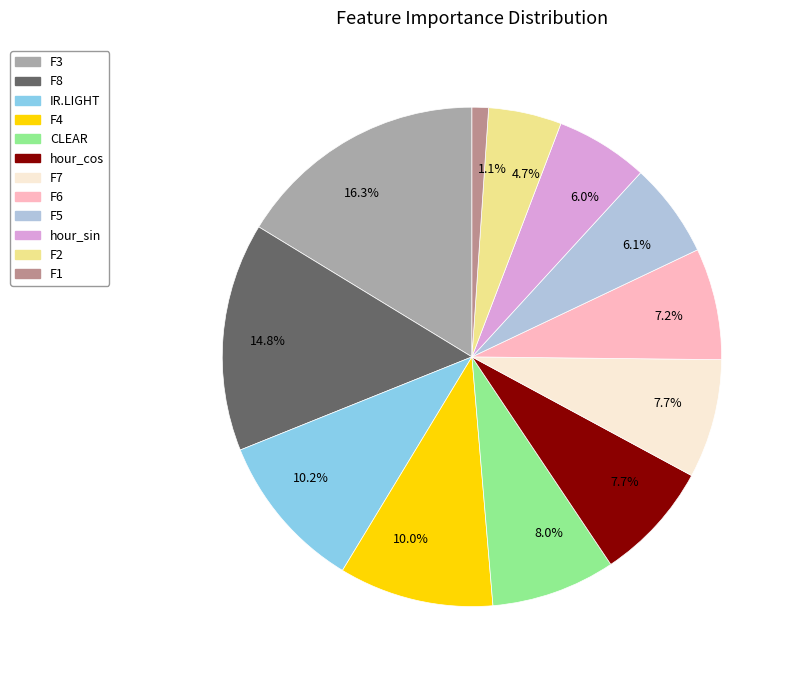

Is there any slice that represents more than half of the pie?

No